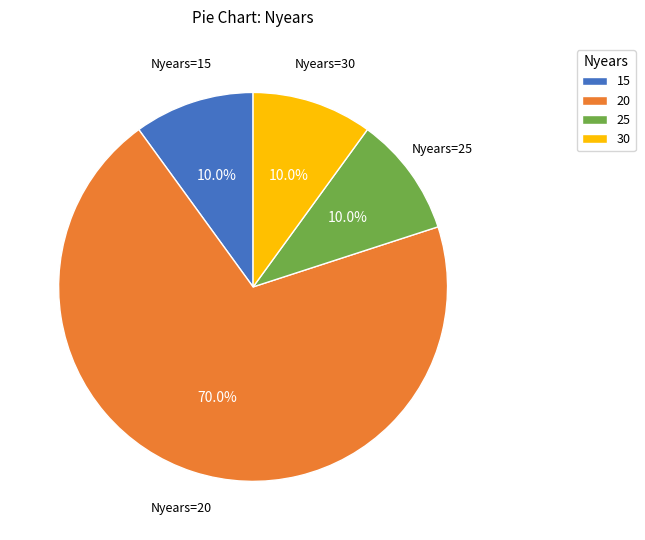

Is the sum of 15 and 30 greater than half?

No